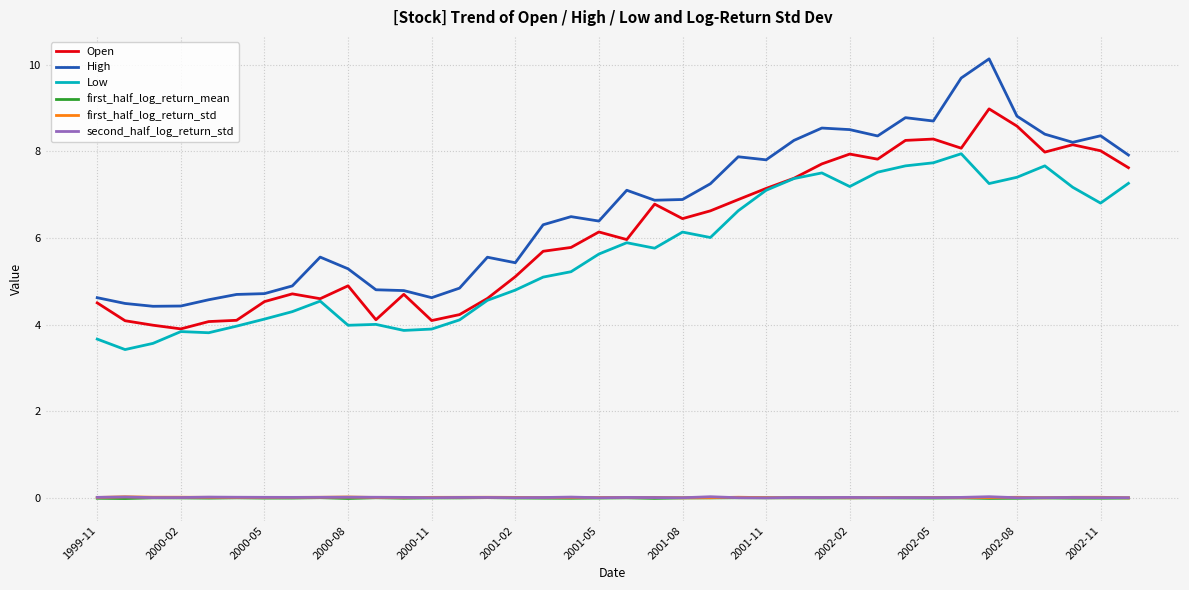

What is the greatest value displayed?

10.1